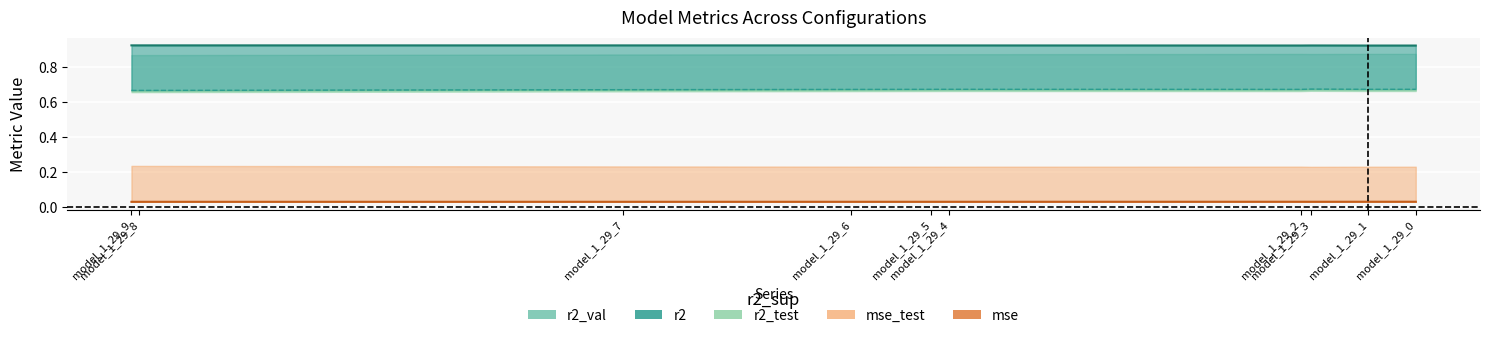

True or false: mse_test and r2_test cross at least once.

False